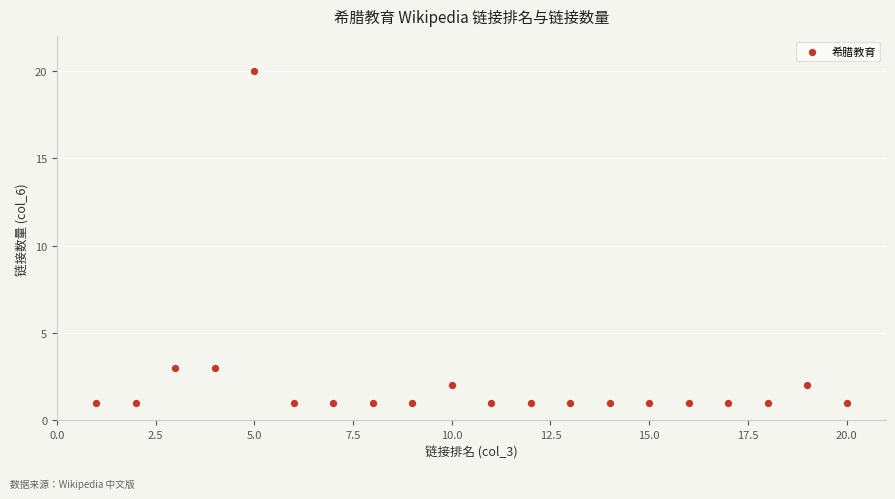

What is the range of Y values (max minus min)?

19